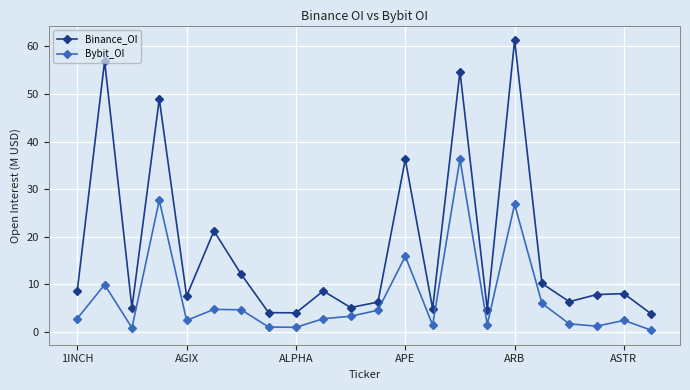

What is the difference between the maximum and minimum values in the Bybit_OI series?

35.9